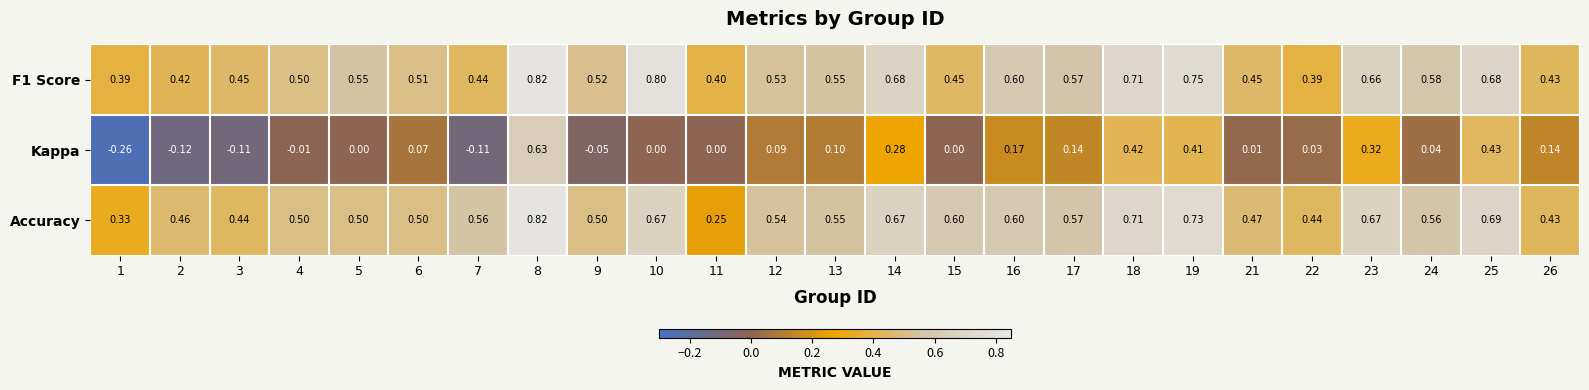

Between 15 and 21, which series saw the biggest shift?

Accuracy